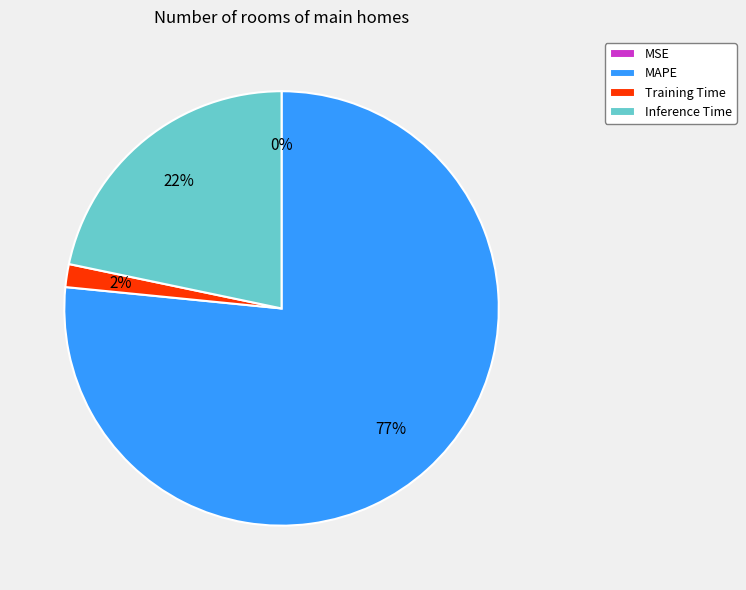

What percentage is the Training Time slice, to the nearest percent?

2%